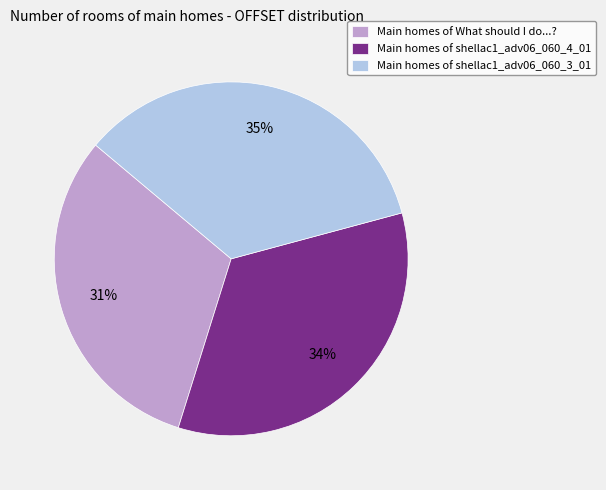

Rank the categories by value from lowest to highest.

Main homes of What should I do...?, Main homes of shellac1_adv06_060_4_01, Main homes of shellac1_adv06_060_3_01